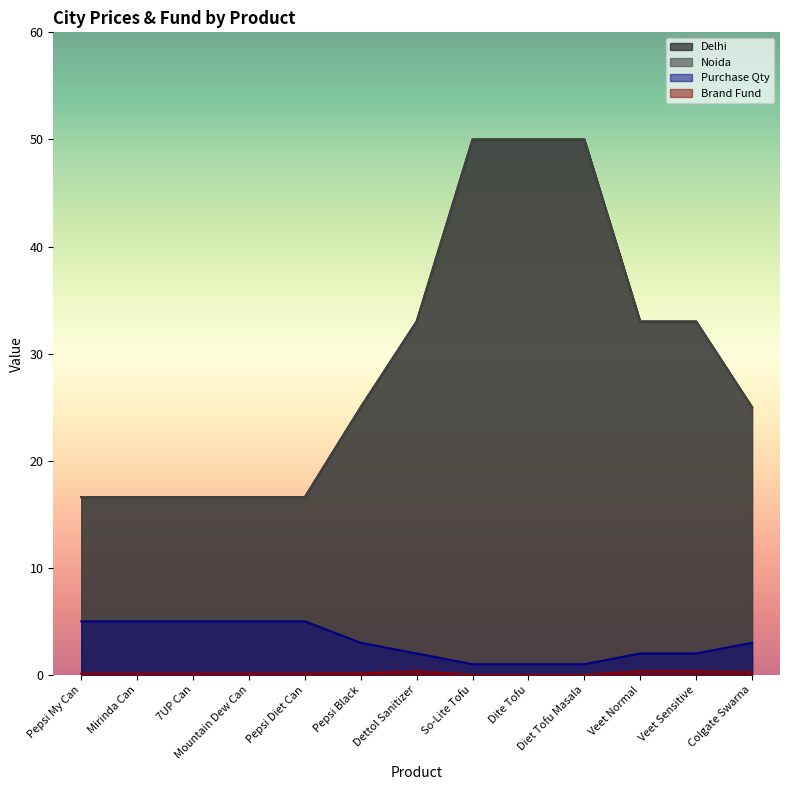

What is the value of the Delhi point at the 6th from the left?

25.0